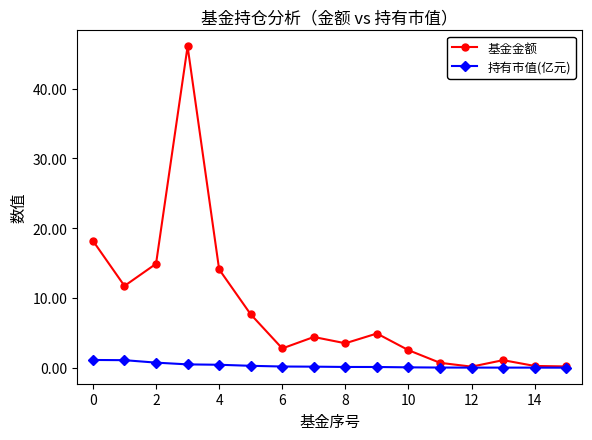

Which series has the largest total across all categories?

基金金额